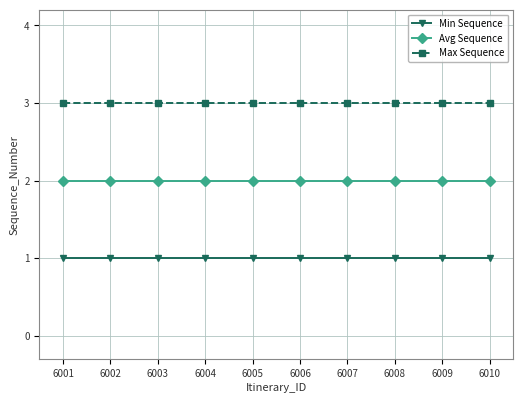

What is the value of the Min Sequence point at the 1st from the left?

1